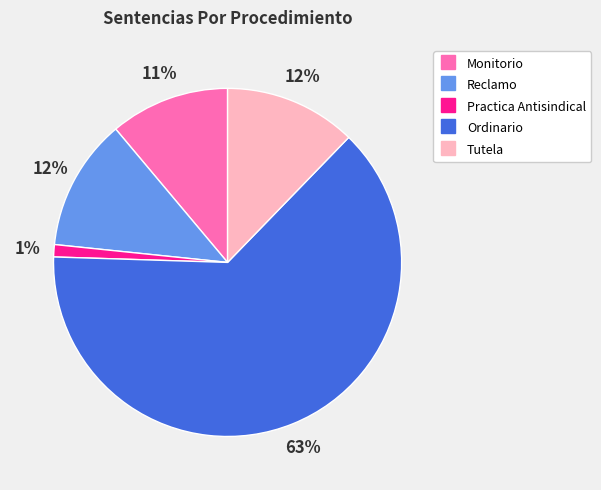

How many slices are in this pie chart?

5